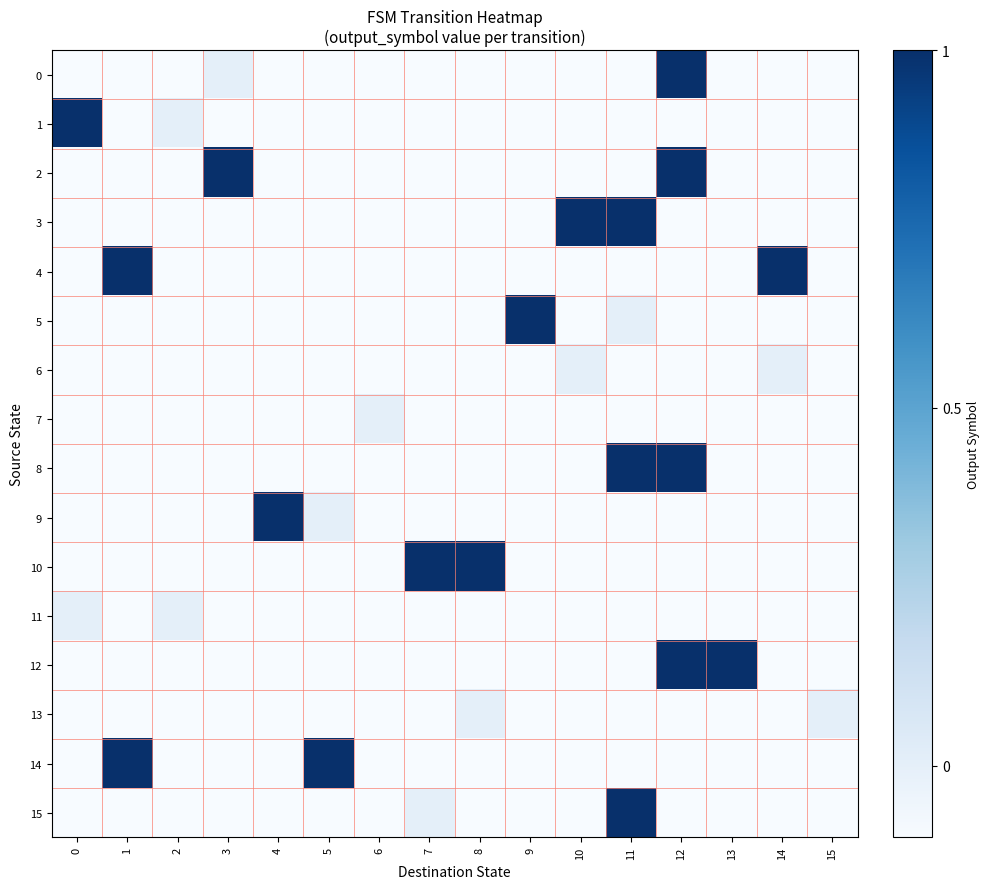

Rank the series at 12 from lowest to highest value.

1, 3, 4, 5, 6, 7, 9, 10, 11, 13, 14, 15, 0, 2, 8, 12